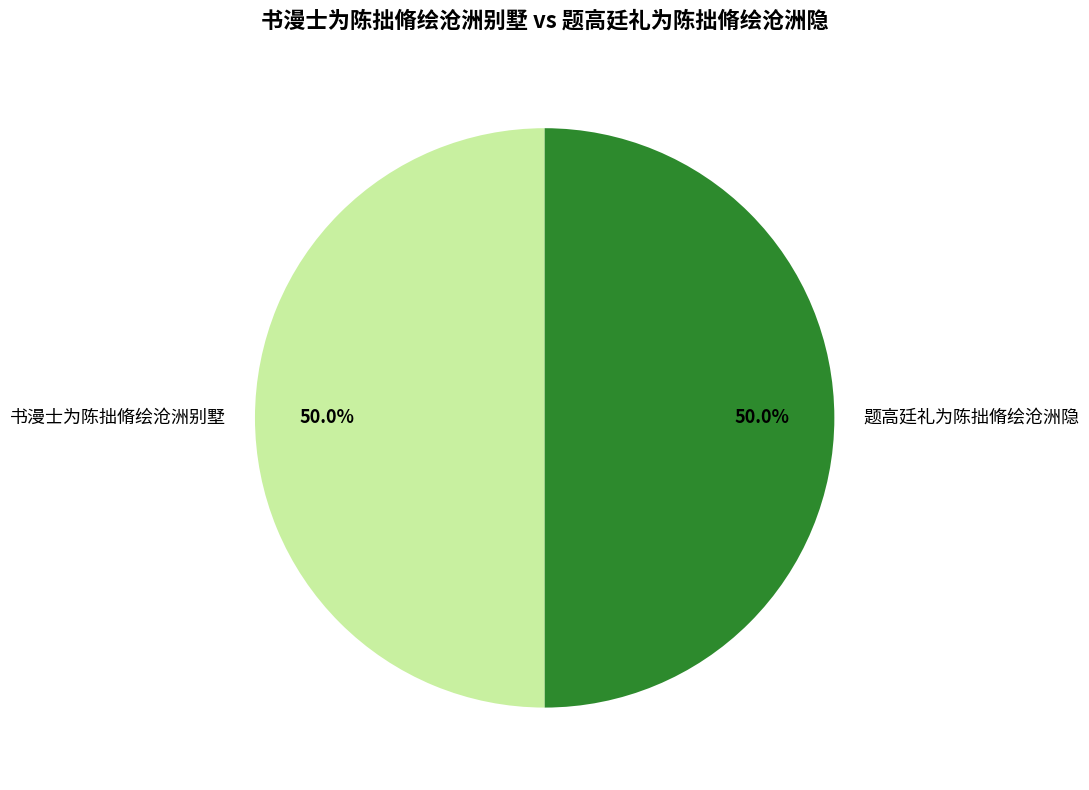

What is the ratio of the value at 题高廷礼为陈拙脩绘沧洲隐 to the value at 书漫士为陈拙脩绘沧洲别墅?

1.0